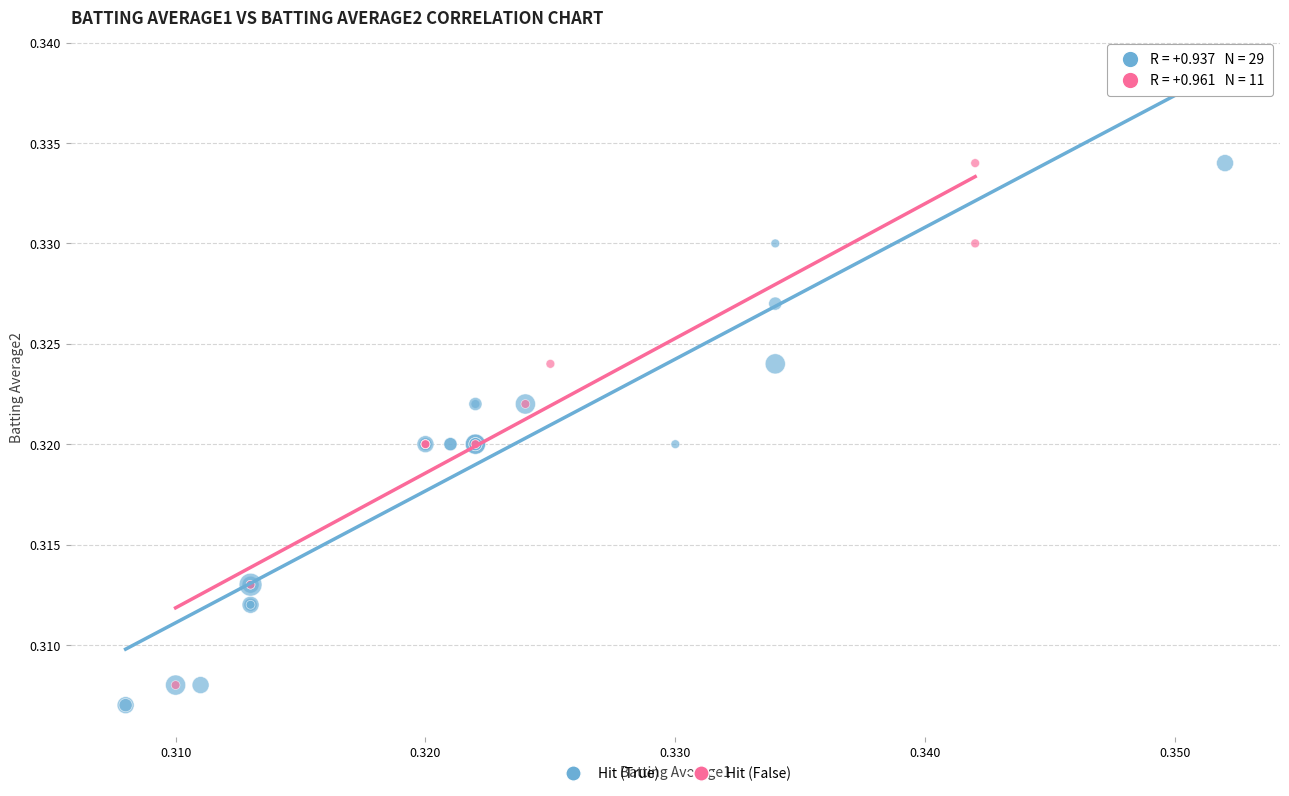

What are all the series names shown in the legend?

Hit (True), Hit (False)